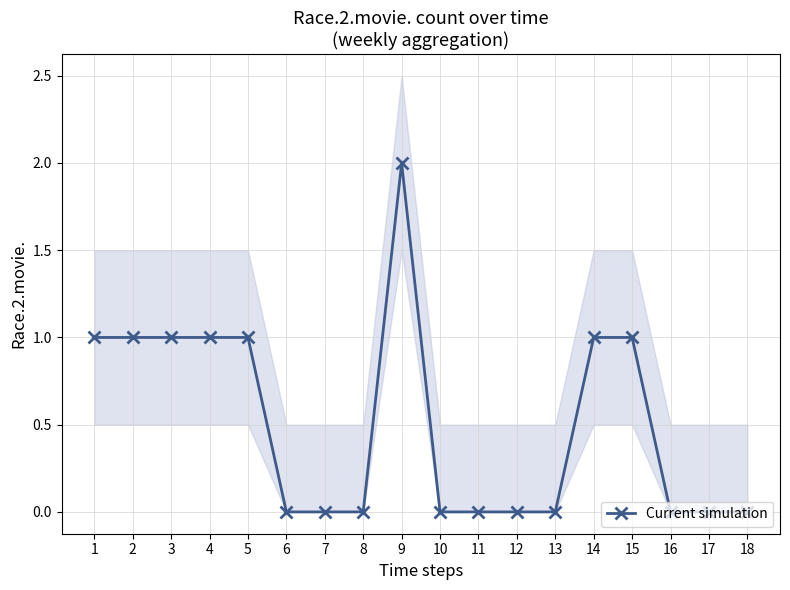

Which label corresponds to the largest value in the chart?

9